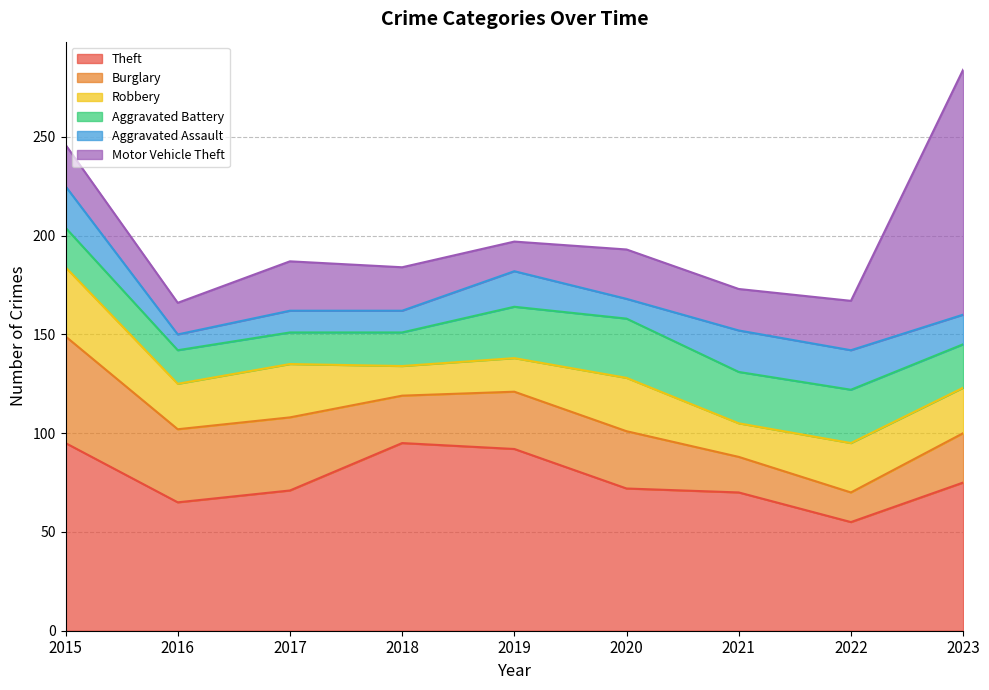

What is the minimum value shown in the chart?

8